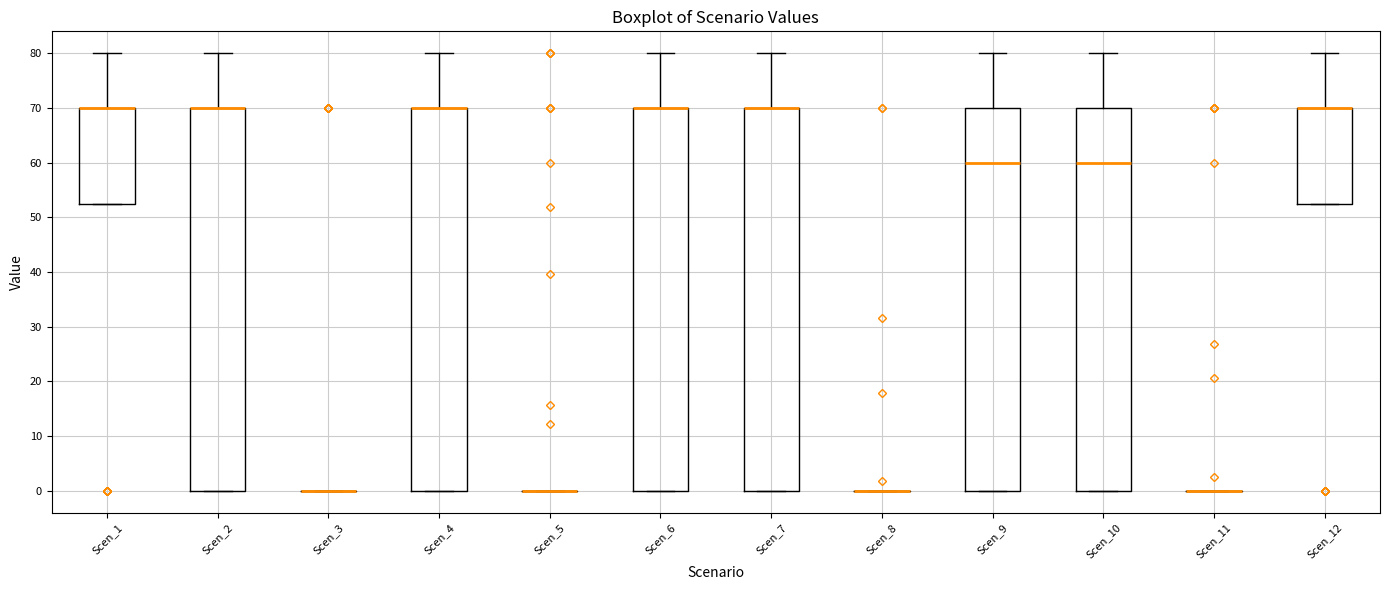

Reading left to right, transcribe this box plot: for each box, give where its median line is, the range the box spans, and where its two whiskers end, as read against the y-axis. The values are not printed on the chart, so give them approximately, as read against the axis.

Scen_1: median 70 (drawn on the box's upper edge), box 53 to 70, whiskers 53 to 80
Scen_2: median 70 (drawn on the box's upper edge), box 0 to 70, whiskers 0 to 80
Scen_3: box collapsed to a line at 0, whiskers 0 to 0
Scen_4: median 70 (drawn on the box's upper edge), box 0 to 70, whiskers 0 to 80
Scen_5: box collapsed to a line at 0, whiskers 0 to 0
Scen_6: median 70 (drawn on the box's upper edge), box 0 to 70, whiskers 0 to 80
Scen_7: median 70 (drawn on the box's upper edge), box 0 to 70, whiskers 0 to 80
Scen_8: box collapsed to a line at 0, whiskers 0 to 0
Scen_9: median 60, box 0 to 70, whiskers 0 to 80
Scen_10: median 60, box 0 to 70, whiskers 0 to 80
Scen_11: box collapsed to a line at 0, whiskers 0 to 0
Scen_12: median 70 (drawn on the box's upper edge), box 53 to 70, whiskers 53 to 80